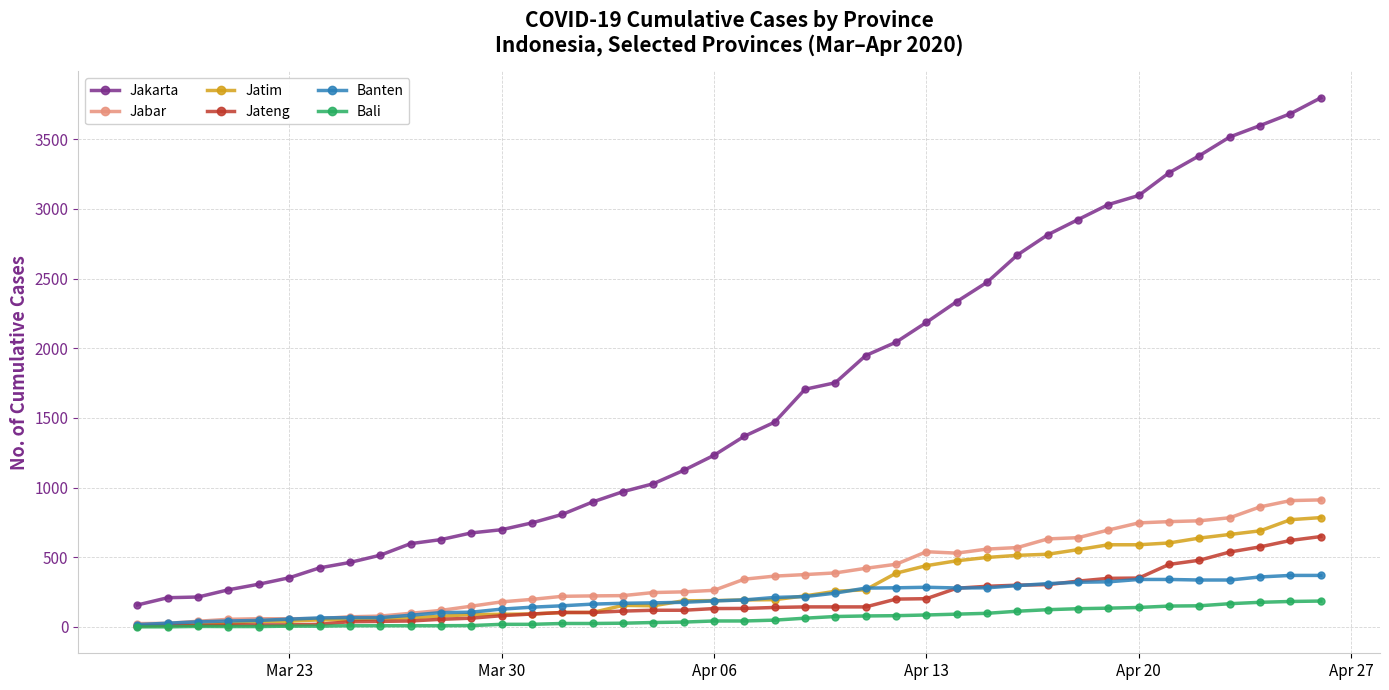

What is the maximum value shown in the chart?

3798